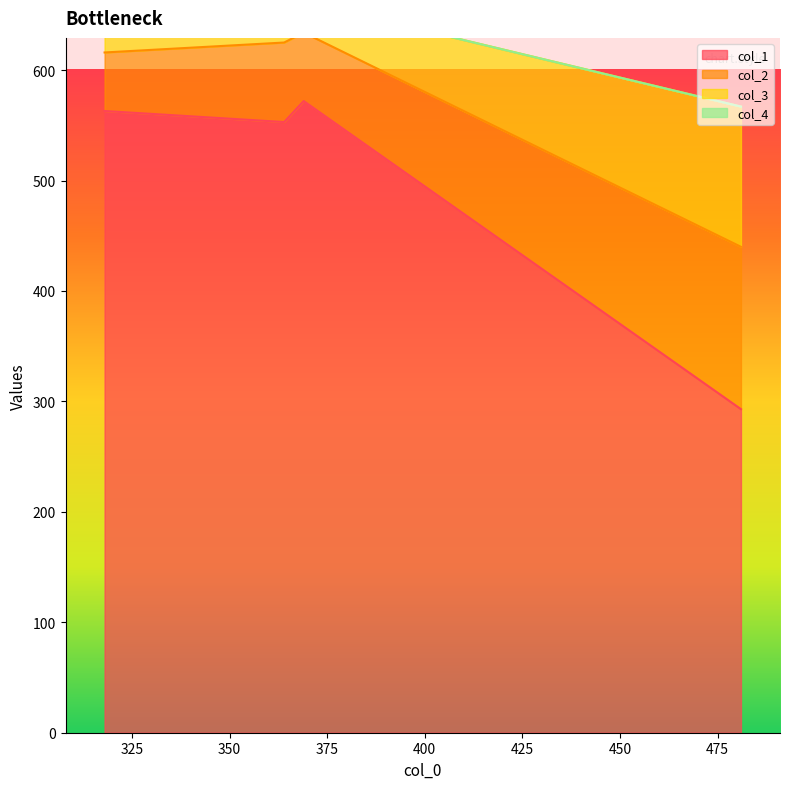

Where is the first local maximum for col_2?

364